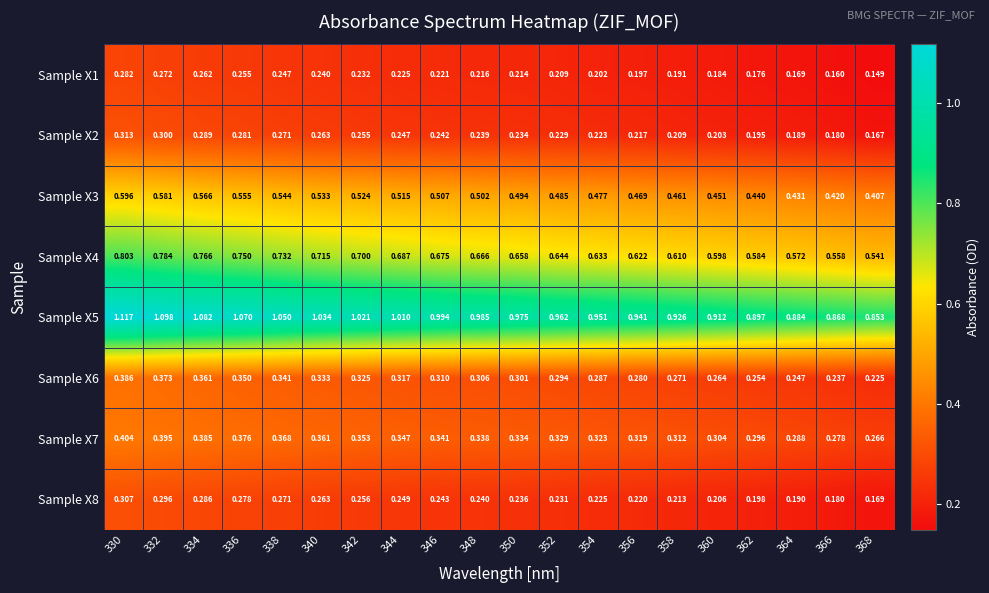

Count the number of categories in the chart.

20